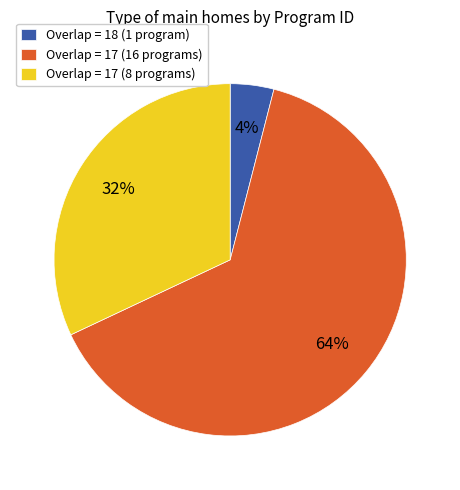

Is it true that Overlap = 17 (16 programs) is 64% of the pie?

True